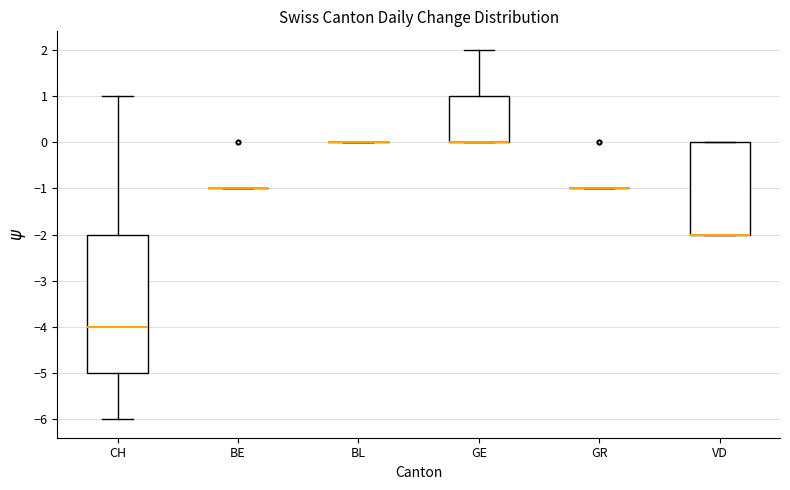

Where is the lower edge of the box for CH on the y-axis? The values are not printed on the chart, so give them approximately, as read against the axis.

-5